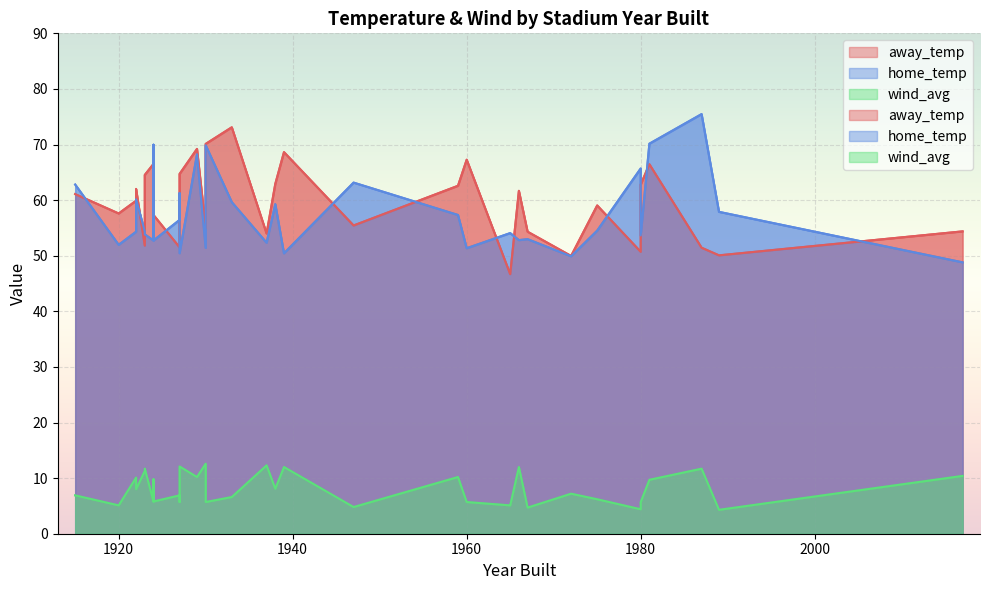

At which label is home_temp closest to 62?

1927